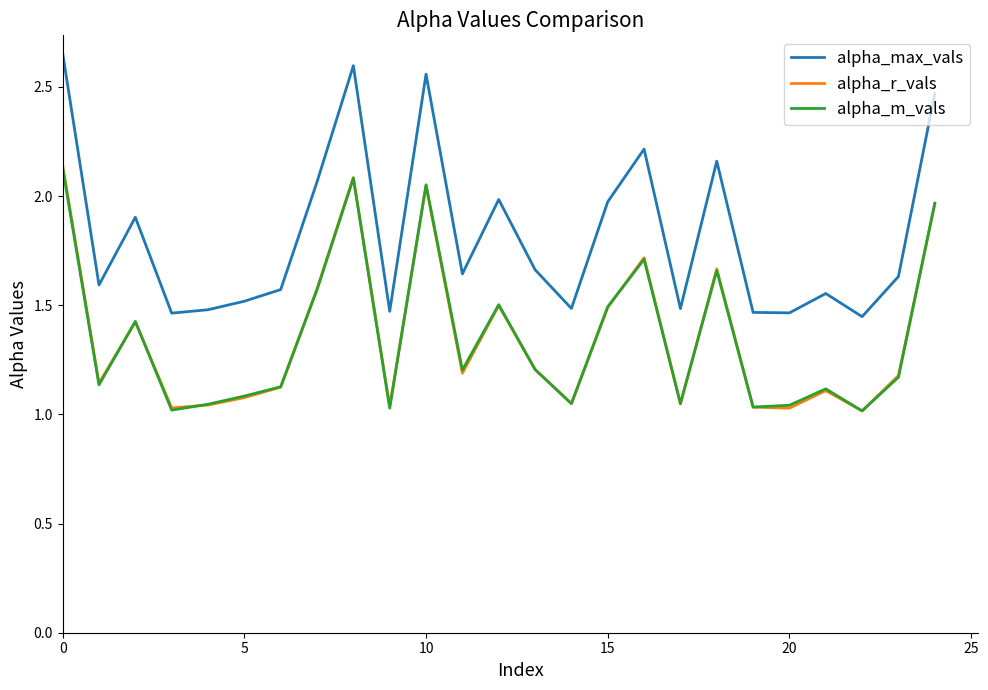

True or false: alpha_m_vals and alpha_max_vals cross at least once.

False